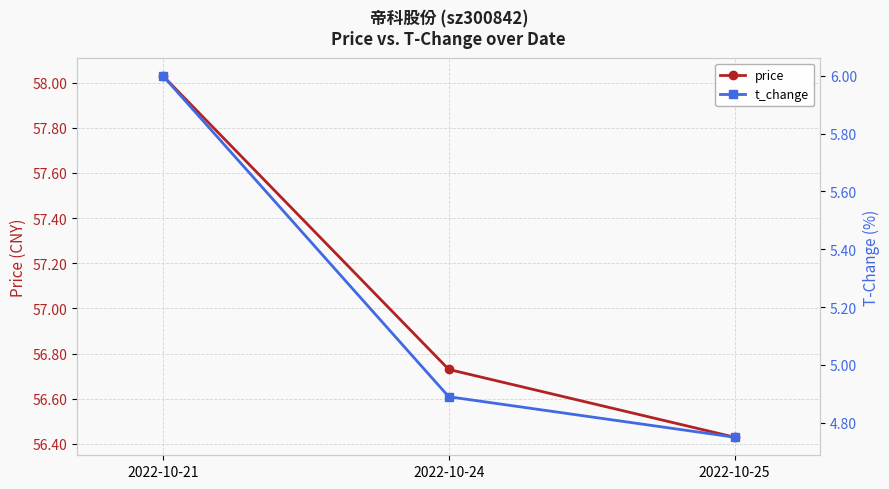

Reading left to right, what are all the values shown in this chart?

price: 2022-10-21=58.0	2022-10-24=56.7	2022-10-25=56.4
t_change: 2022-10-21=6.0	2022-10-24=4.9	2022-10-25=4.8